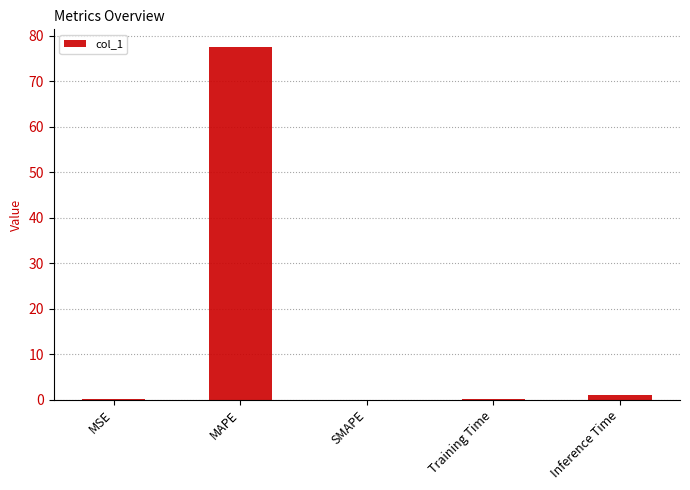

Count the number of categories in the chart.

5